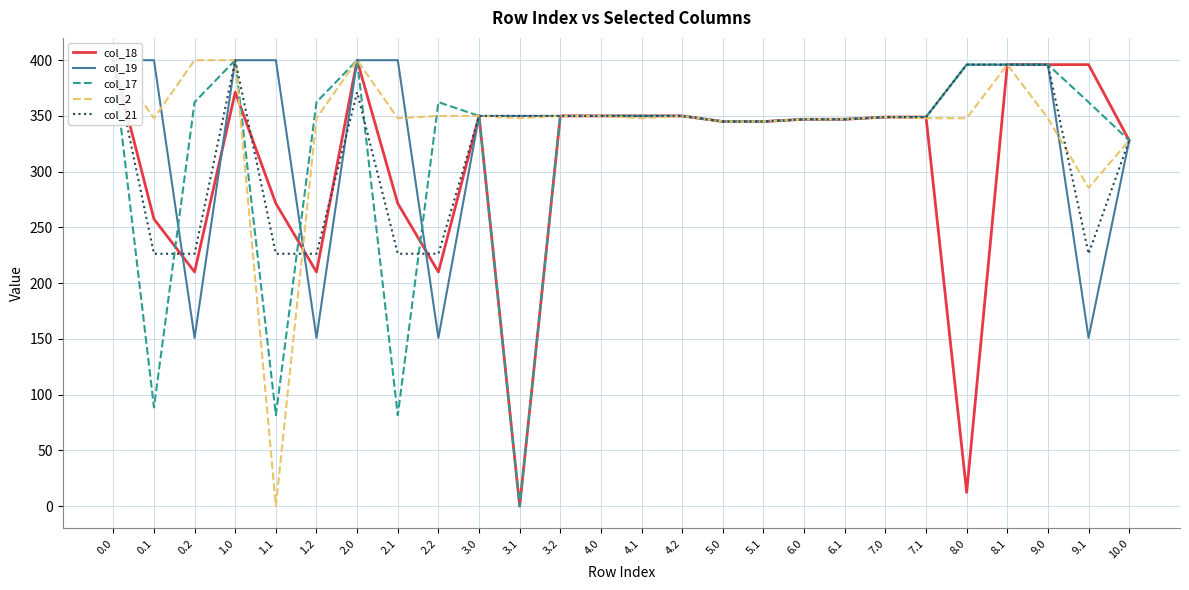

True or false: col_19 and col_18 intersect in this chart.

True